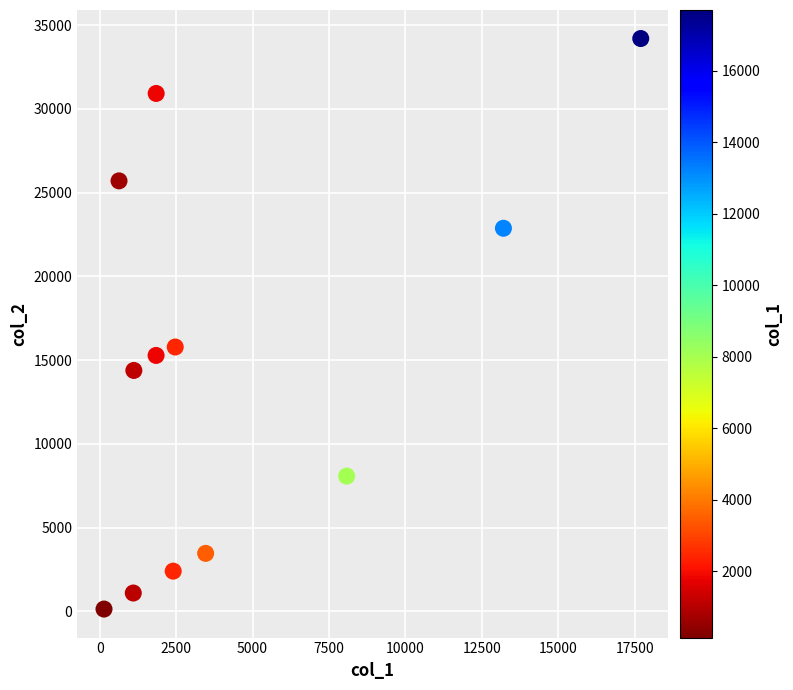

What is the average Y value?

14526